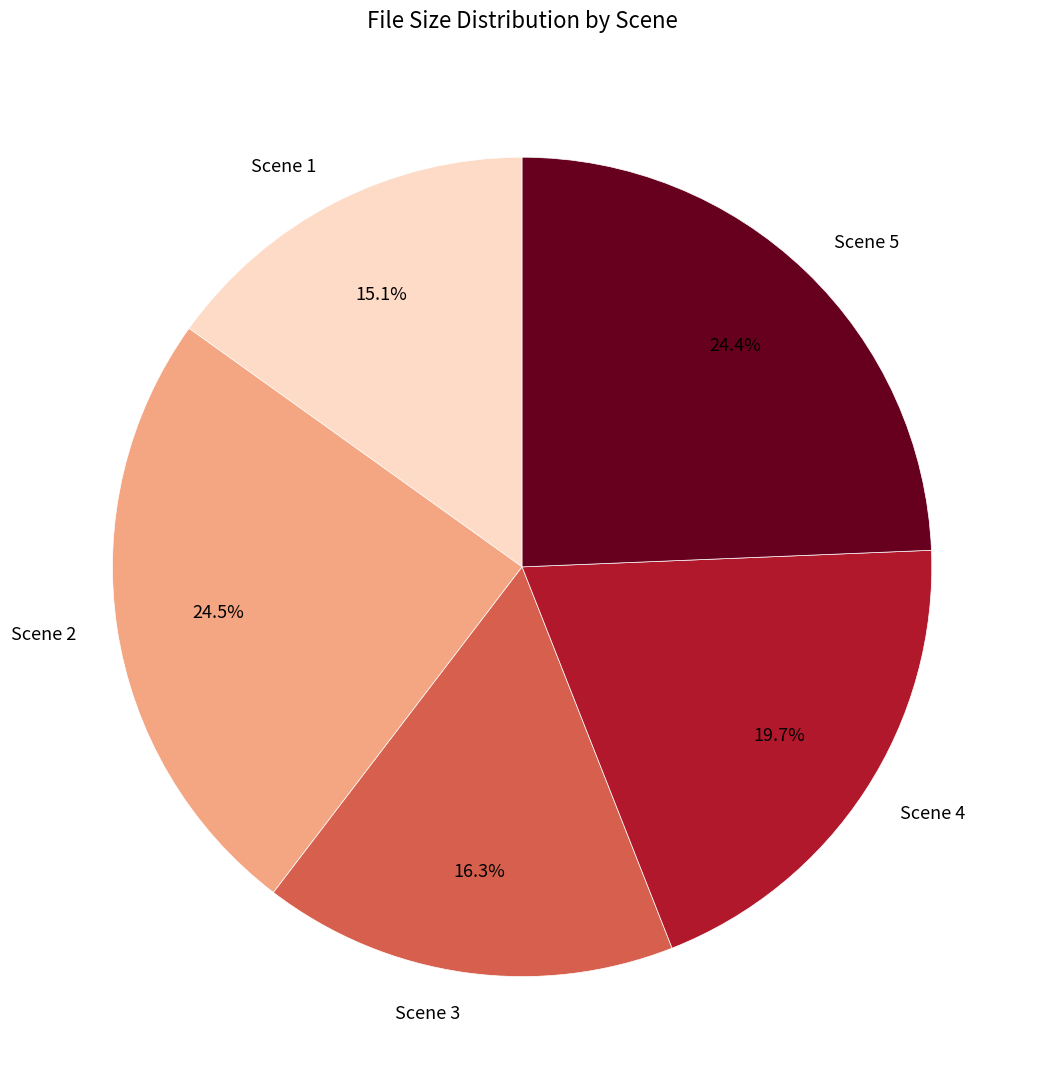

Count the number of slices in the pie.

5